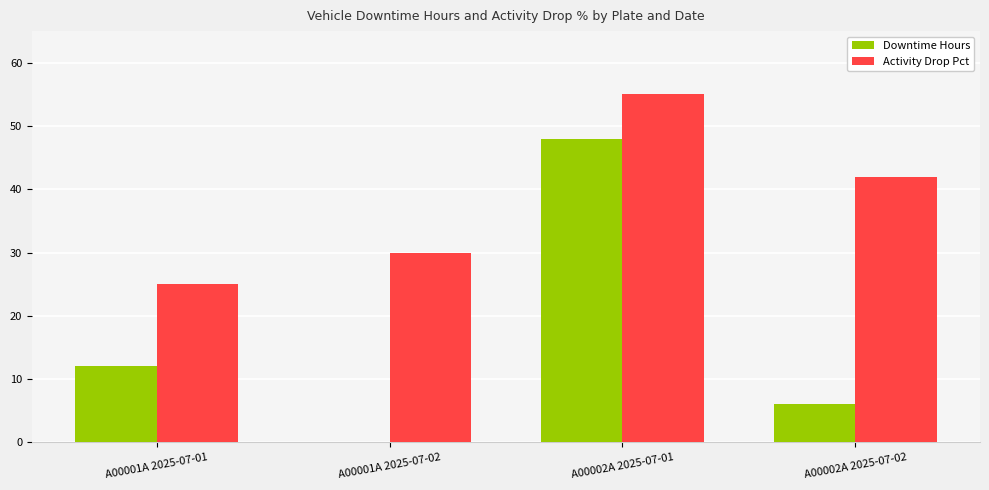

Are the bars grouped side by side (vs. stacked)?

Yes